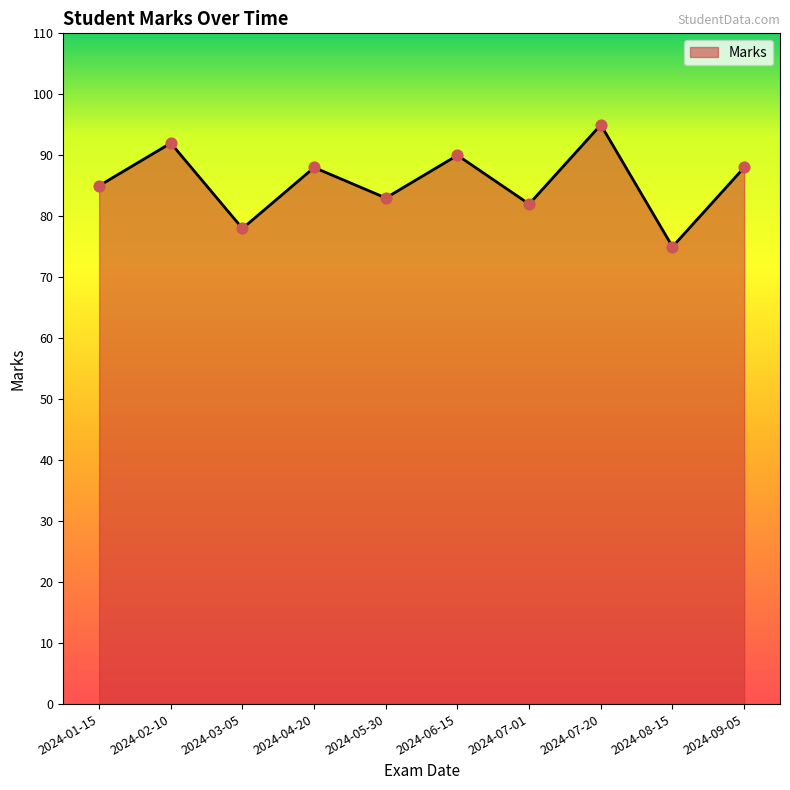

Between 2024-07-01 and 2024-02-10, which is larger?

2024-02-10